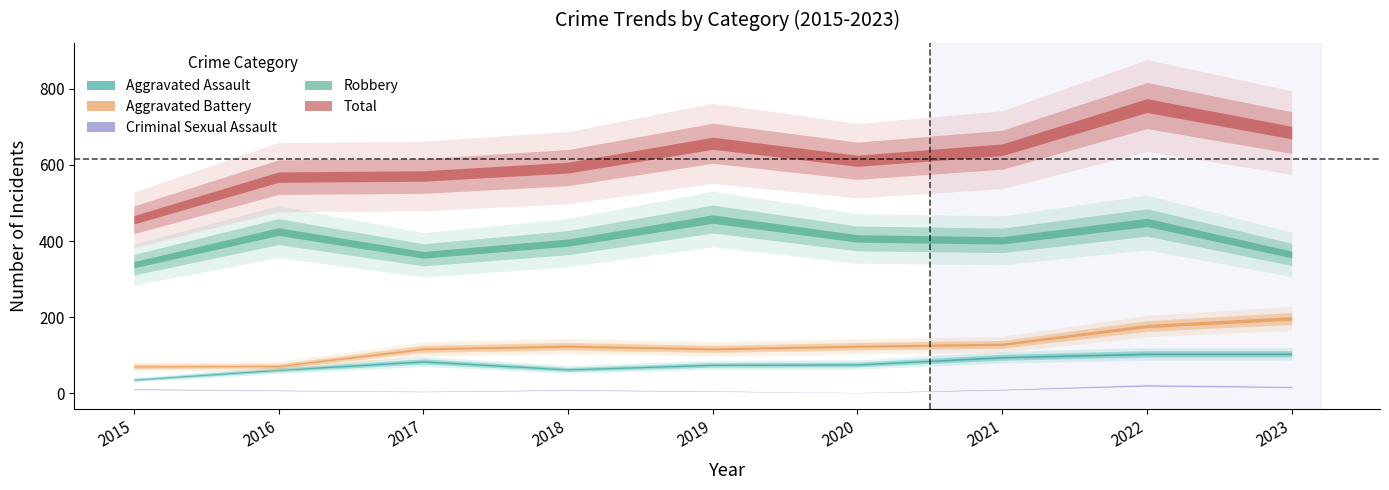

Which has a higher value, 2017 or 2021?

2021